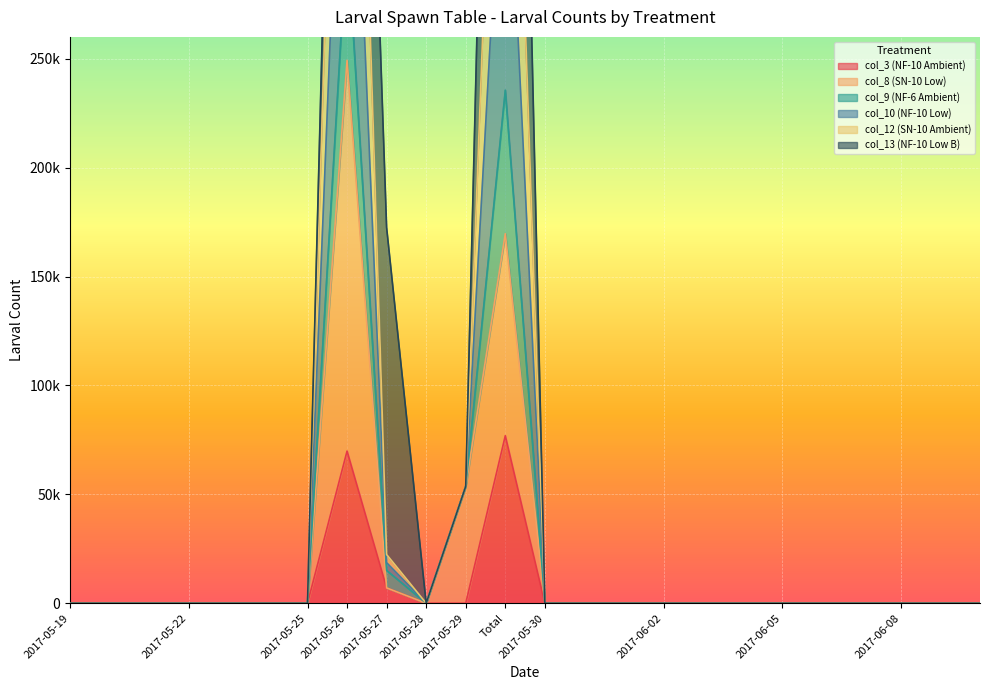

How many interior local peaks does the col_8 (SN-10 Low) series have?

2